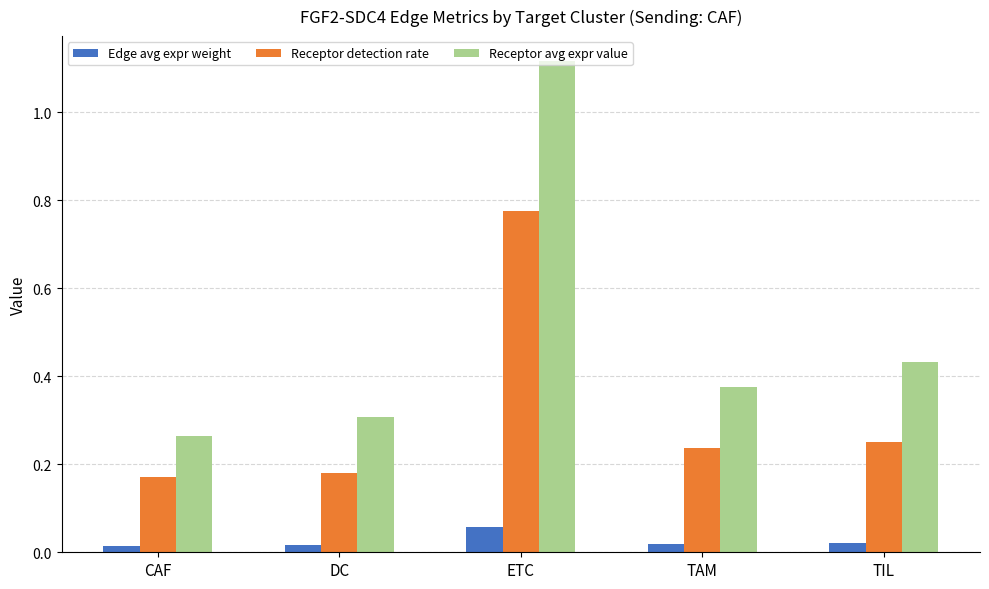

How many series are shown in this chart?

3